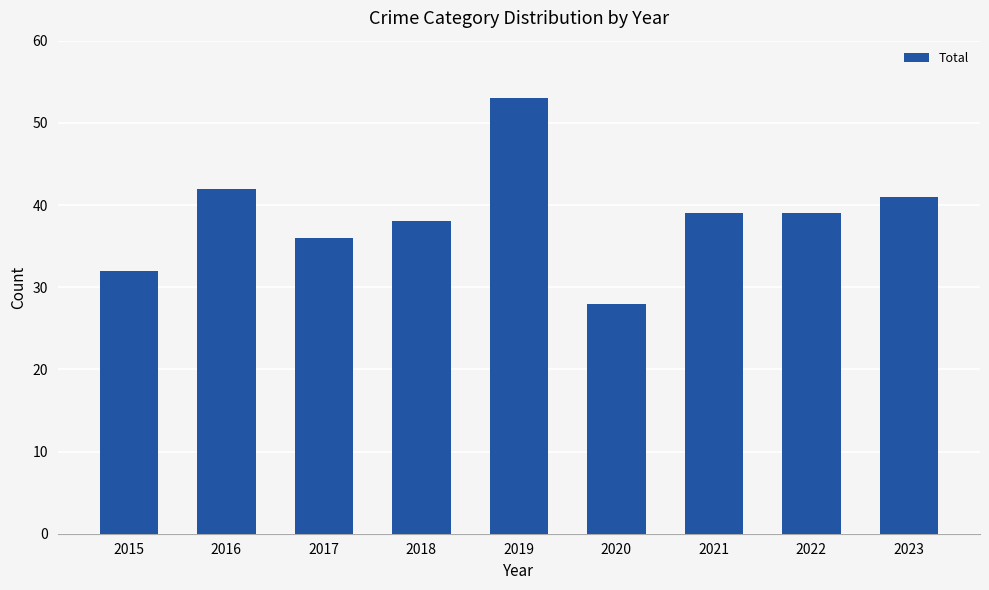

What is the average value?

39